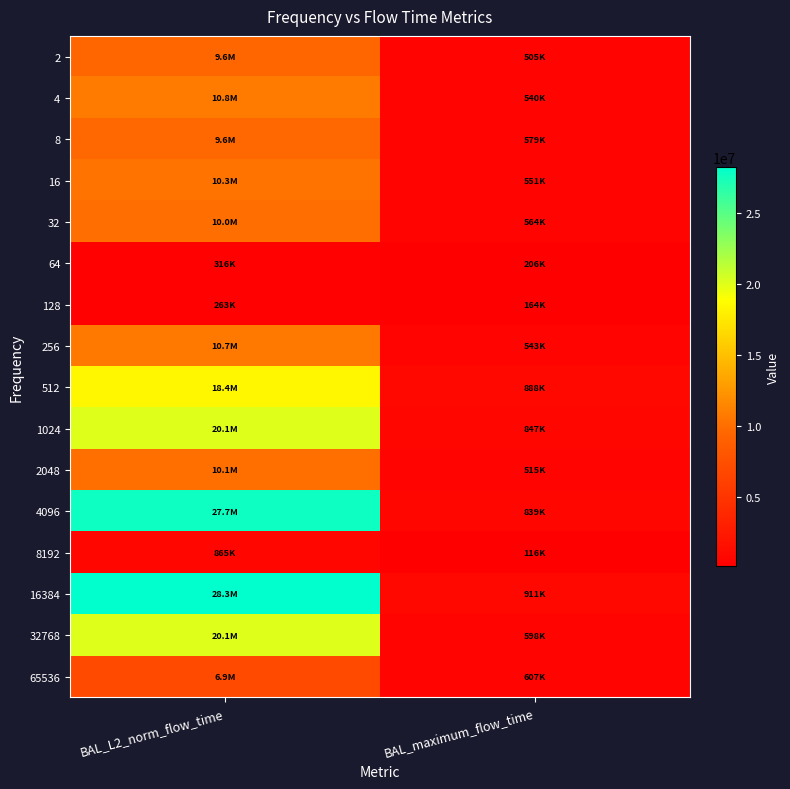

At BAL_L2_norm_flow_time, list the series in order from largest to smallest.

16384, 4096, 1024, 32768, 512, 4, 256, 16, 2048, 32, 8, 2, 65536, 8192, 64, 128